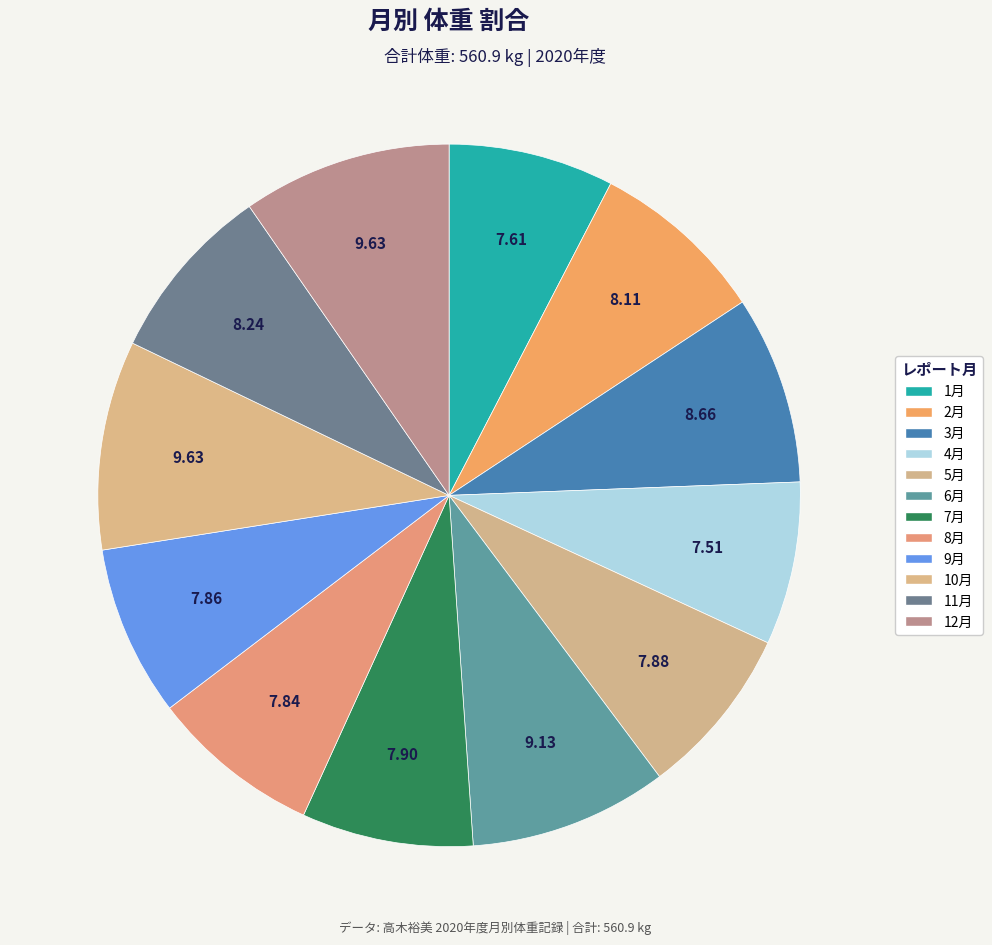

Rank the categories by value from lowest to highest.

4月, 1月, 8月, 9月, 5月, 7月, 2月, 11月, 3月, 6月, 10月, 12月